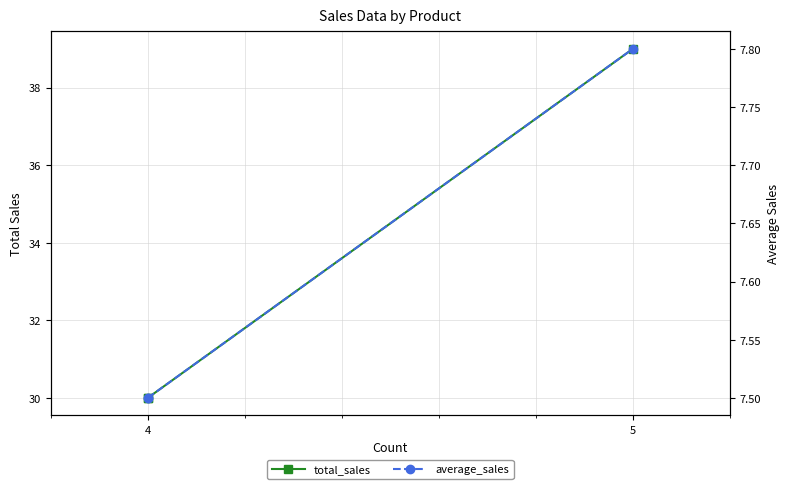

At which label is average_sales closest to 7?

4